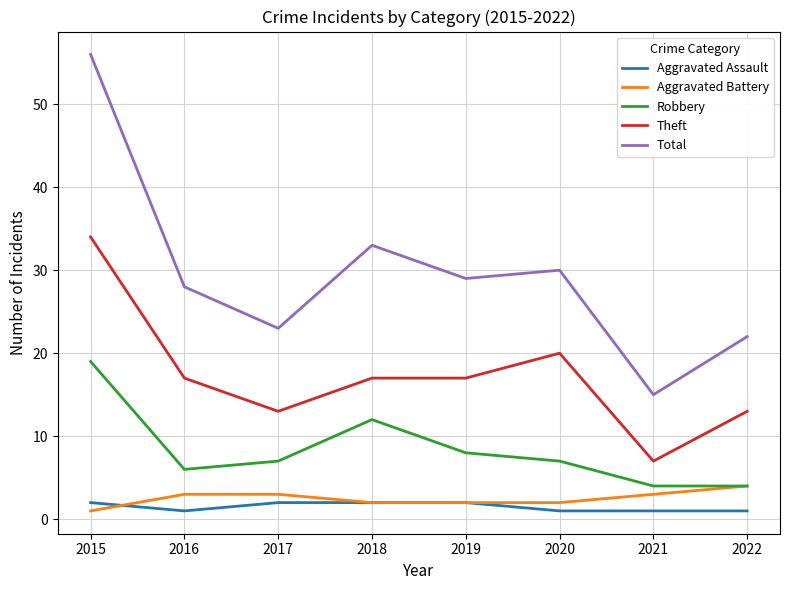

At how many categories does at least one series exceed 53?

1